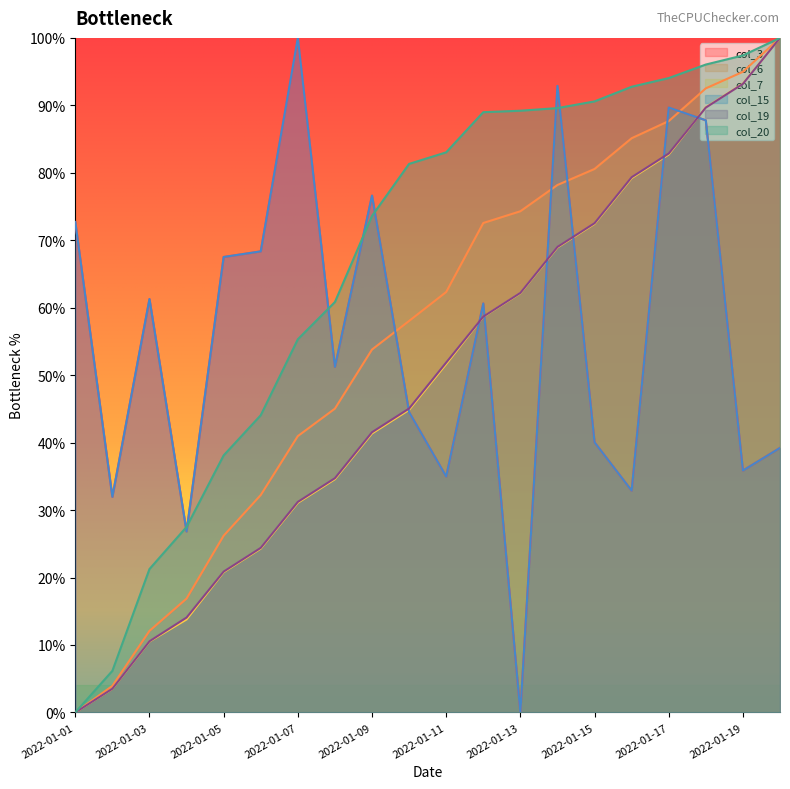

What is the average value of the col_3 series?

0.6